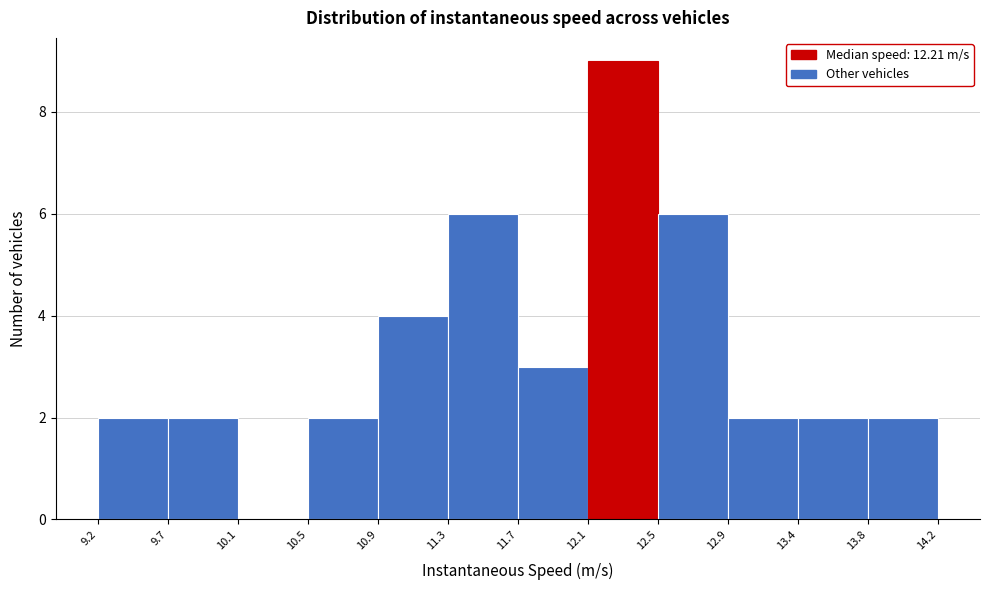

Reading left to right, list every bar in this chart as the range it spans on the x-axis followed by its height. The values are not printed on the chart, so give them approximately, as read against the axis.

9.2 to 9.7: 2
9.7 to 10.1: 2
10.1 to 10.5: 0
10.5 to 10.9: 2
10.9 to 11.3: 4
11.3 to 11.7: 6
11.7 to 12.1: 3
12.1 to 12.5: 9
12.5 to 12.9: 6
12.9 to 13.4: 2
13.4 to 13.8: 2
13.8 to 14.2: 2